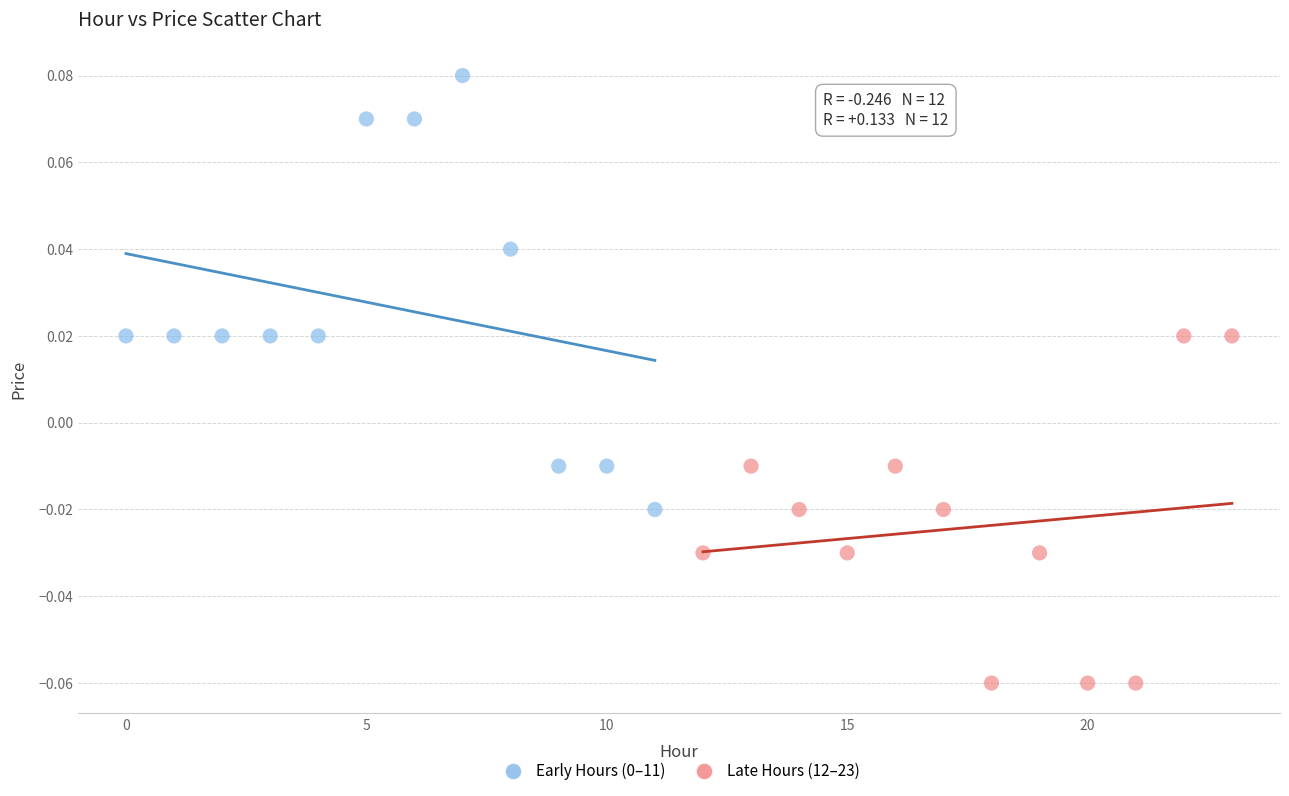

Which series reaches the minimum Y coordinate?

Late Hours (12–23)